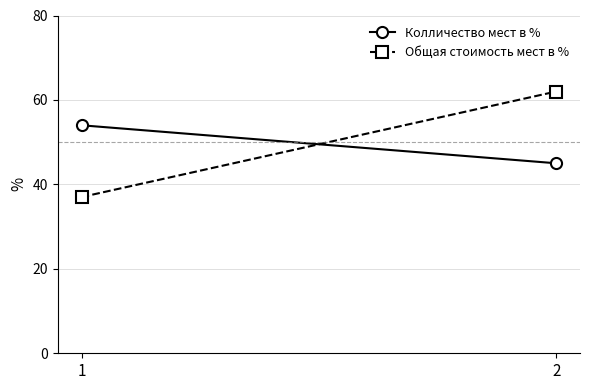

True or false: Колличество мест в % has a value of 25 at 2.

False